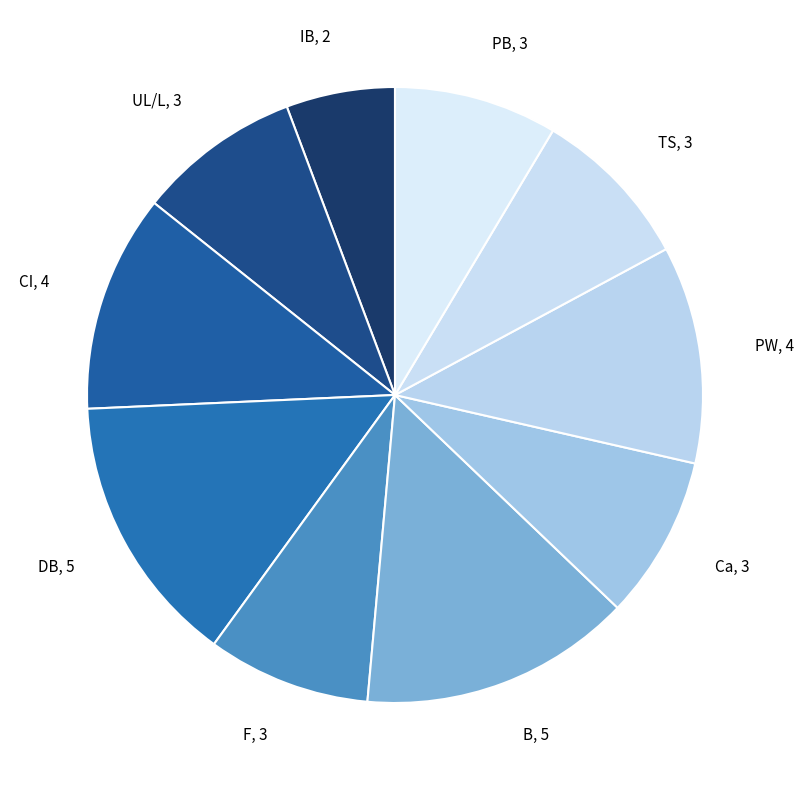

Is the sum of IB, 2 and B, 5 greater than half?

No